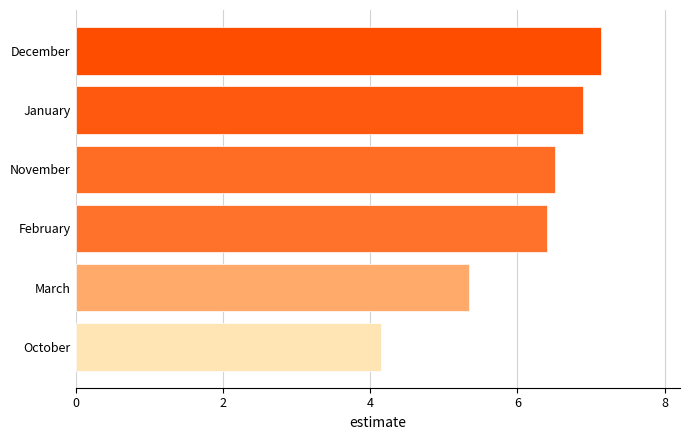

Where is the data nearest to the value 5?

March